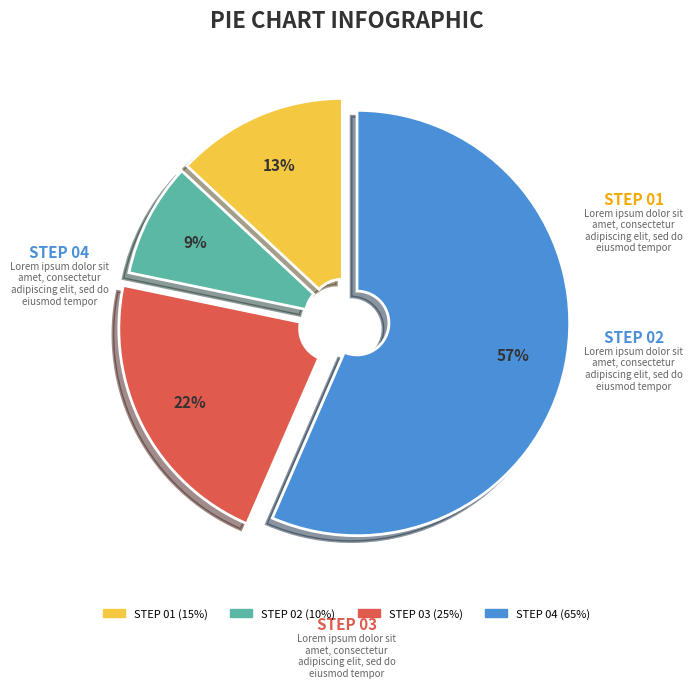

Count the number of slices in the pie.

4